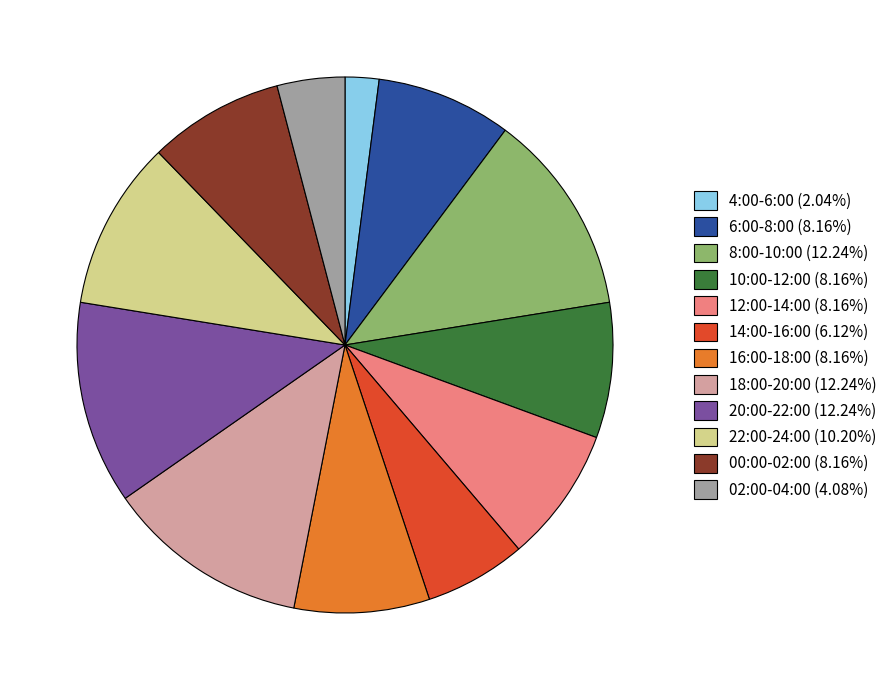

How many slices are in this pie chart?

12